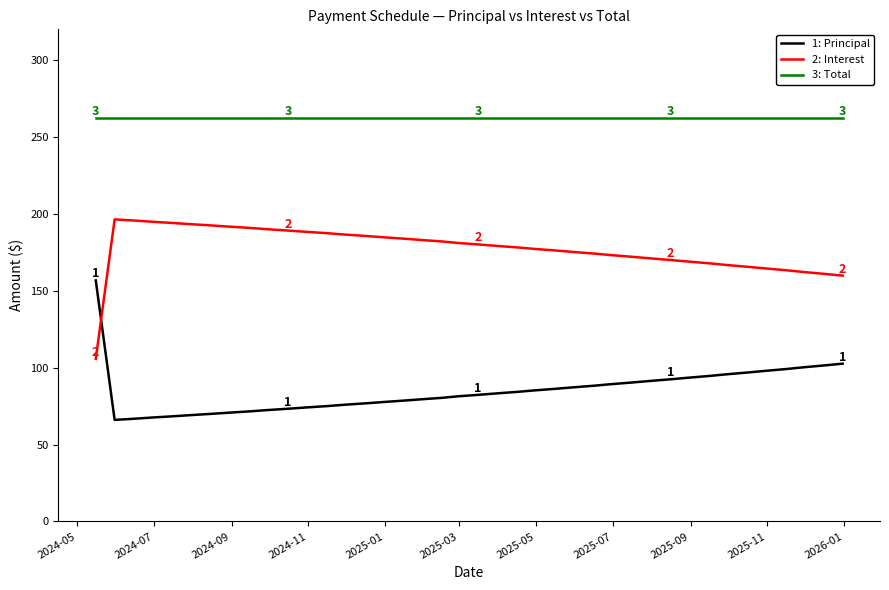

What is the minimum value shown in the chart?

66.1